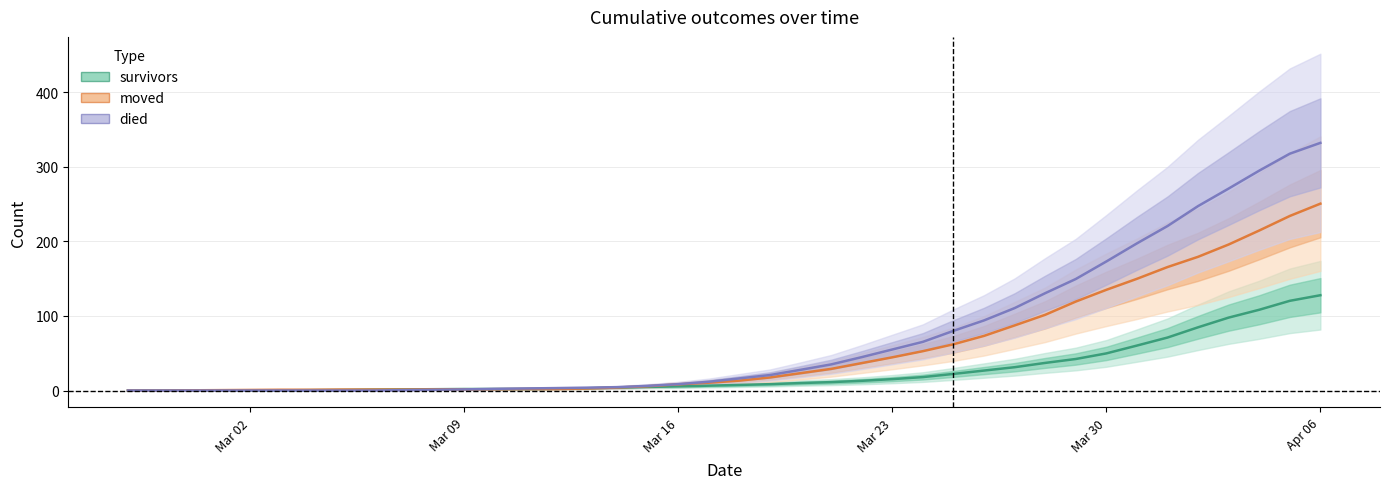

What is the label of the 22nd point from the right?

Mar 16